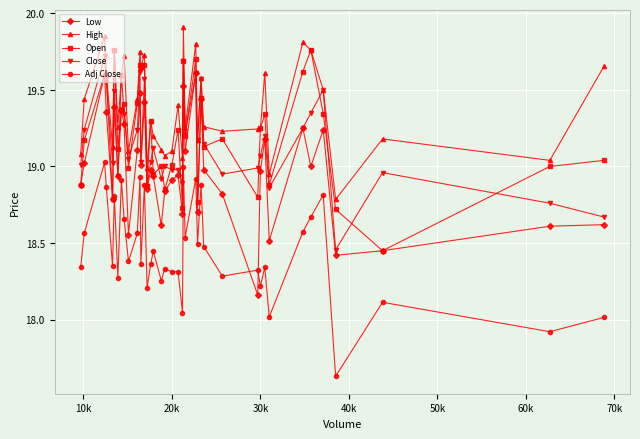

True or false: Close and Adj Close cross at least once.

False